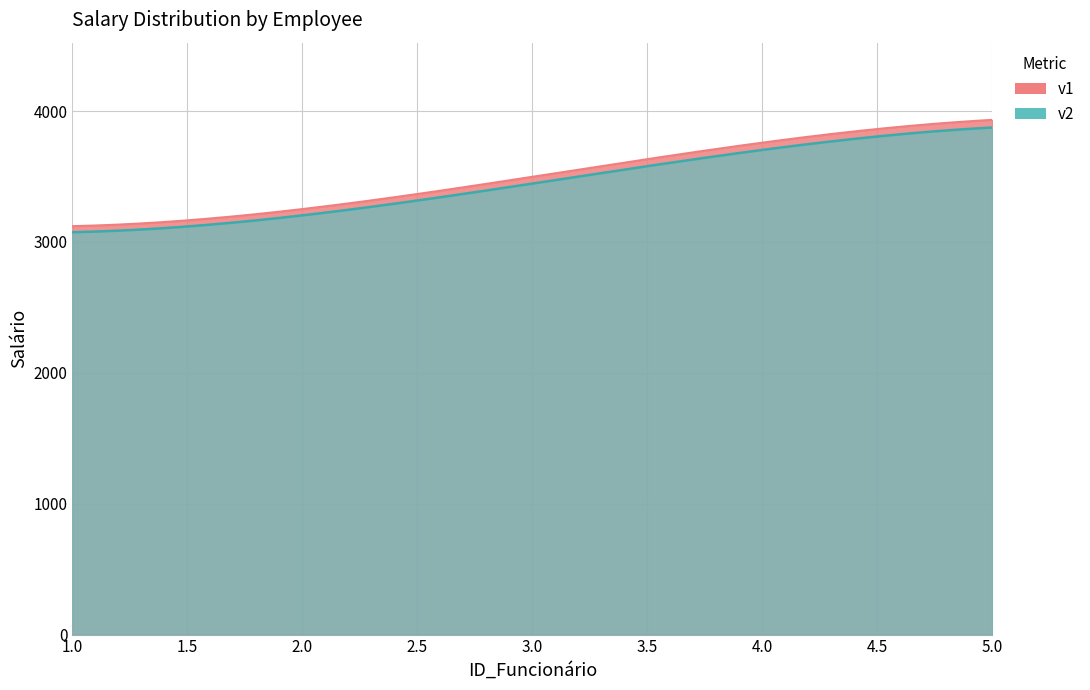

Which label corresponds to the smallest value in the chart?

1